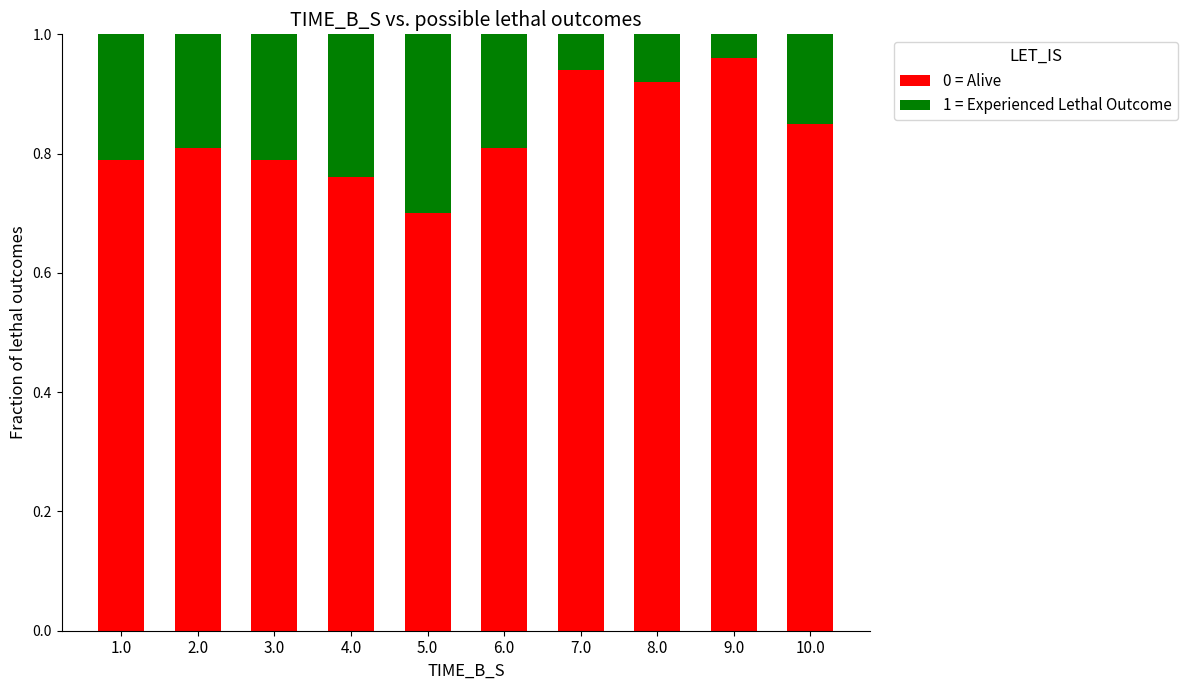

At which label is 0 = Alive closest to 0?

5.0